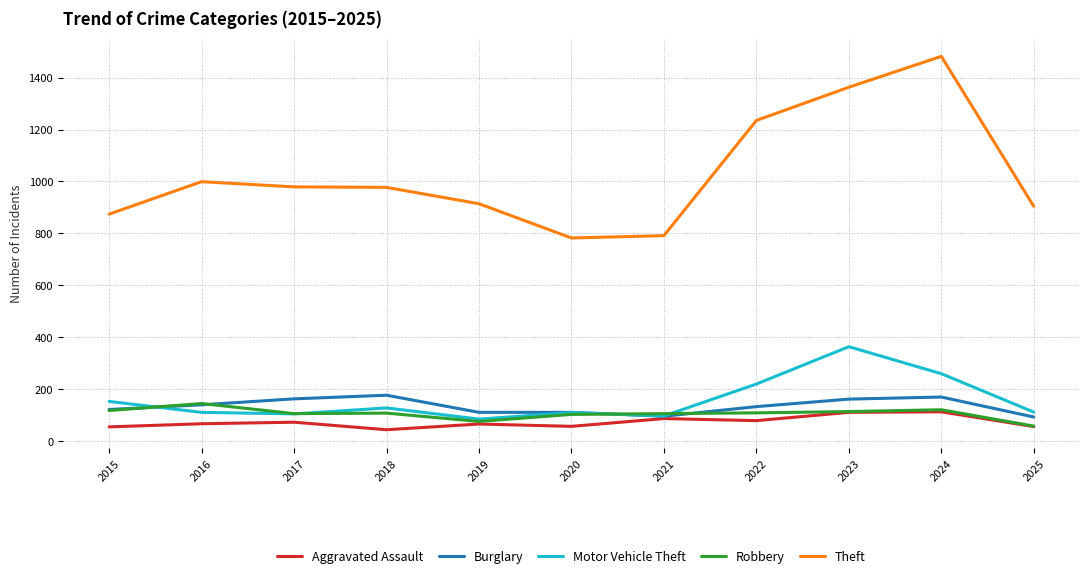

What is the greatest value displayed?

1482